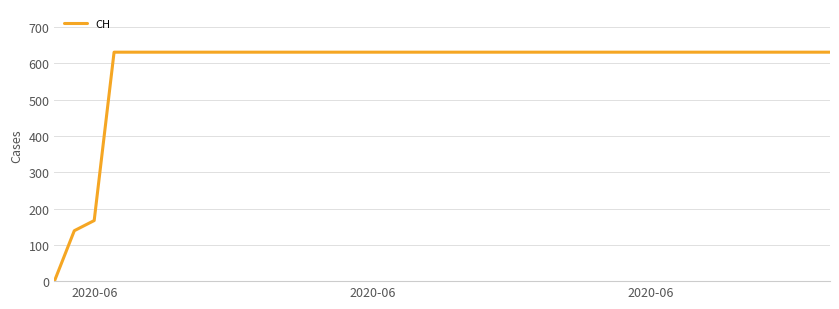

What is the maximum value shown in the chart?

631